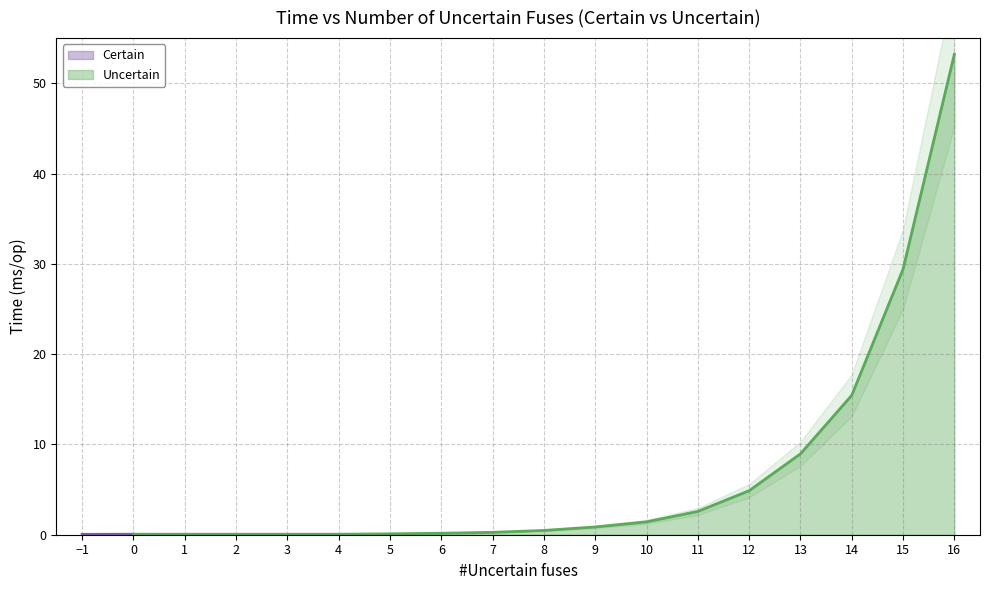

True or false: the data has more than 0 interior local peaks.

True